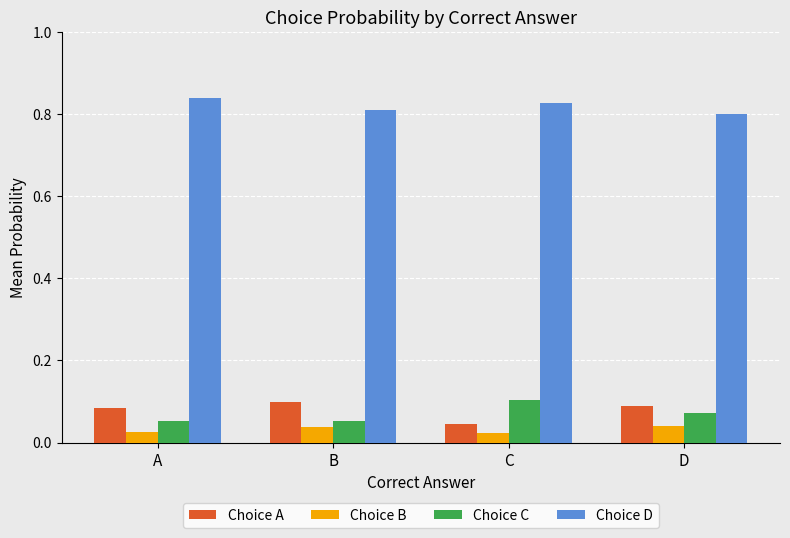

How many groups of bars are there?

4